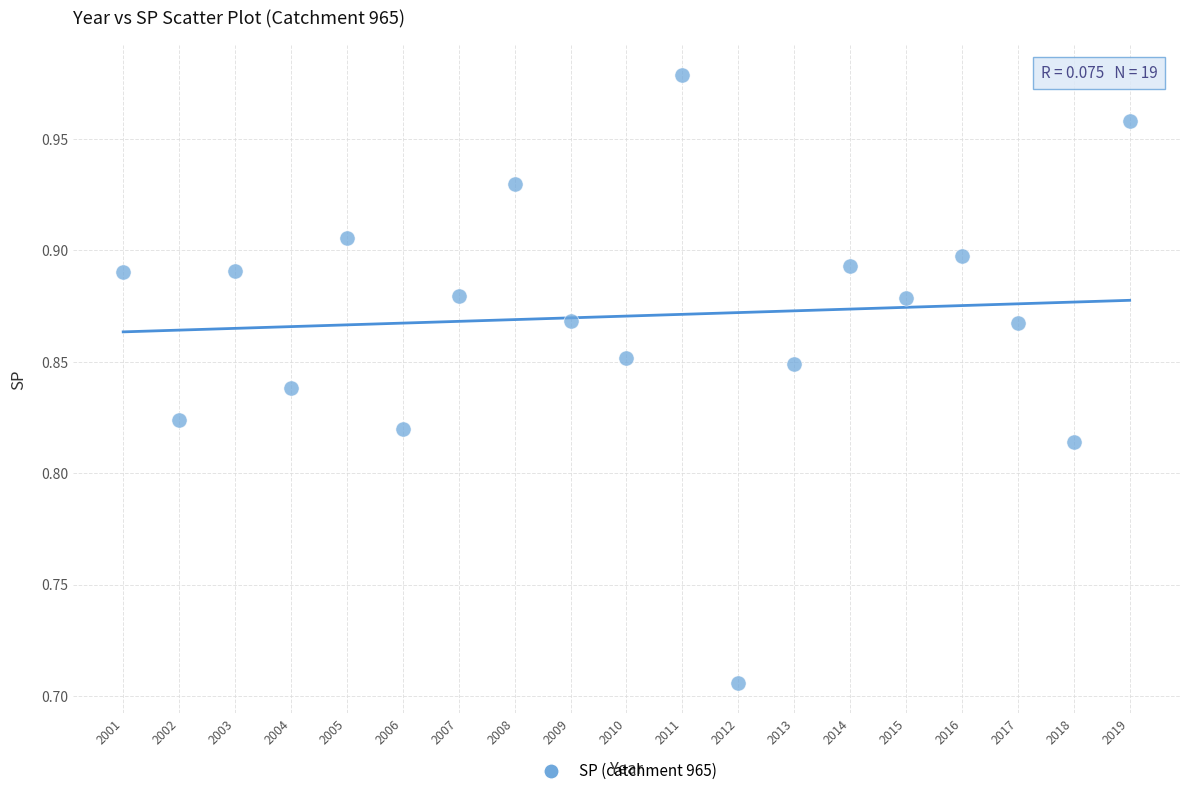

What is the range of Y values (max minus min)?

0.3